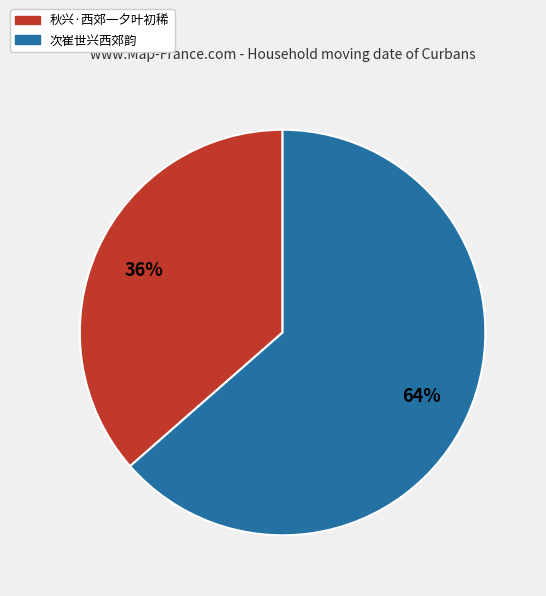

Is there any slice that represents more than half of the pie?

Yes